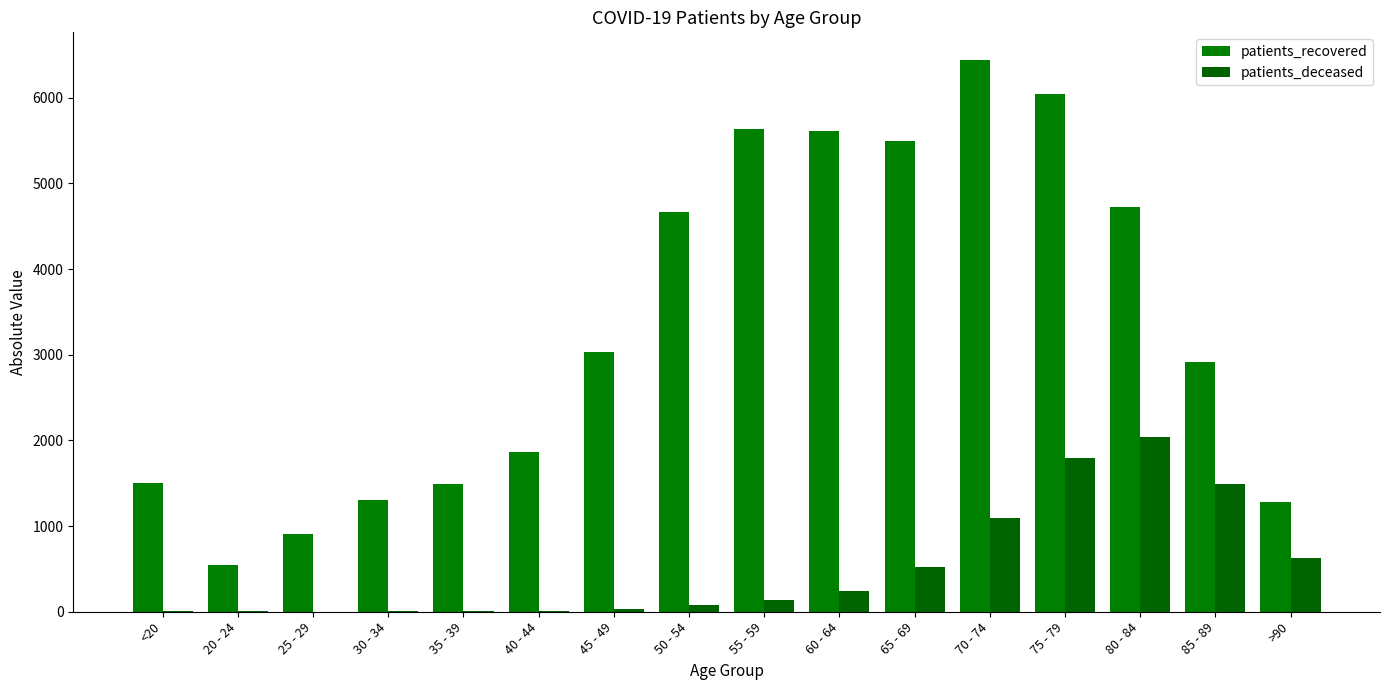

What is the total value across all series at 70 - 74?

7529